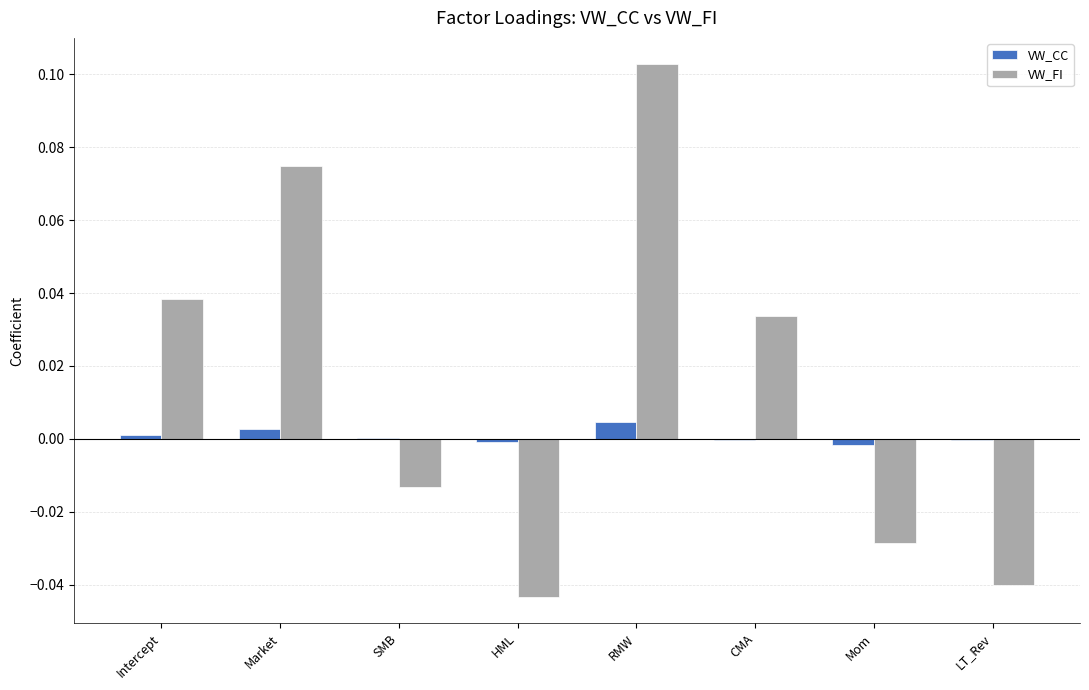

At which label does VW_FI first exceed 0?

Intercept